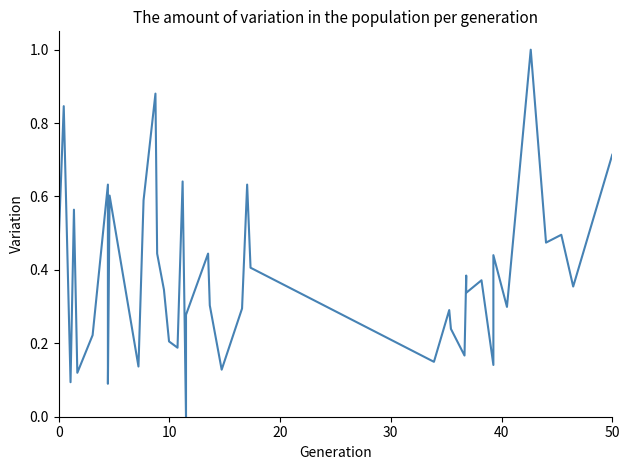

Reading right to left, transcribe all the data shown in this chart.

0.7	0.4	0.5	0.5	1.0	0.3	0.4	0.1	0.4	0.3	0.4	0.2	0.2	0.3	0.1	0.4	0.6	0.3	0.1	0.3	0.4	0.3	0.0	0.6	0.2	0.2	0.3	0.4	0.9	0.6	0.1	0.6	0.1	0.6	0.2	0.1	0.6	0.1	0.8	0.5